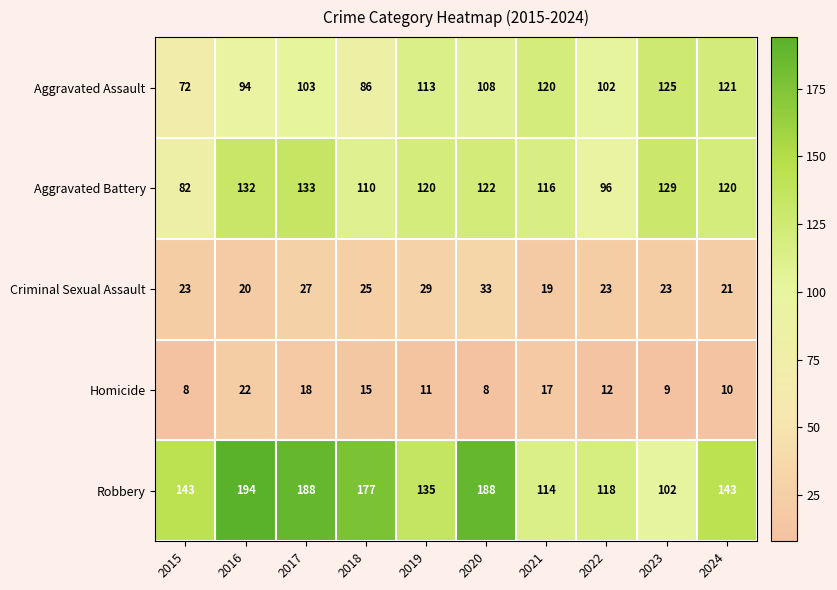

Rank the series at 2024 from lowest to highest value.

Homicide, Criminal Sexual Assault, Aggravated Battery, Aggravated Assault, Robbery